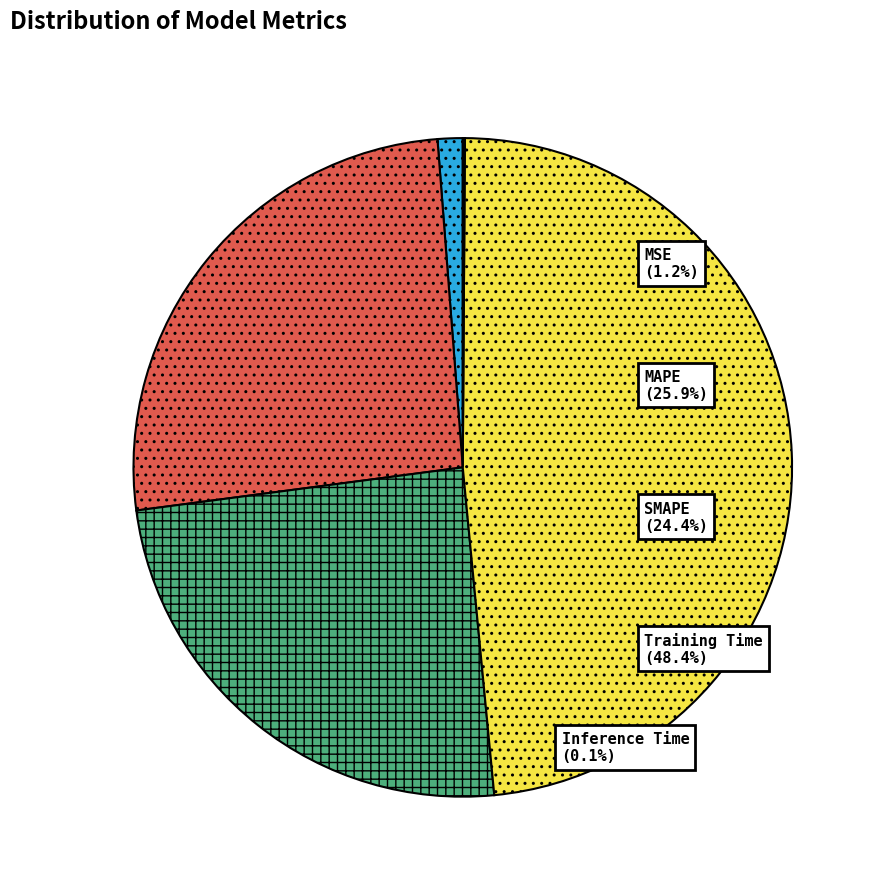

Is it true that SMAPE is 33% of the pie?

False